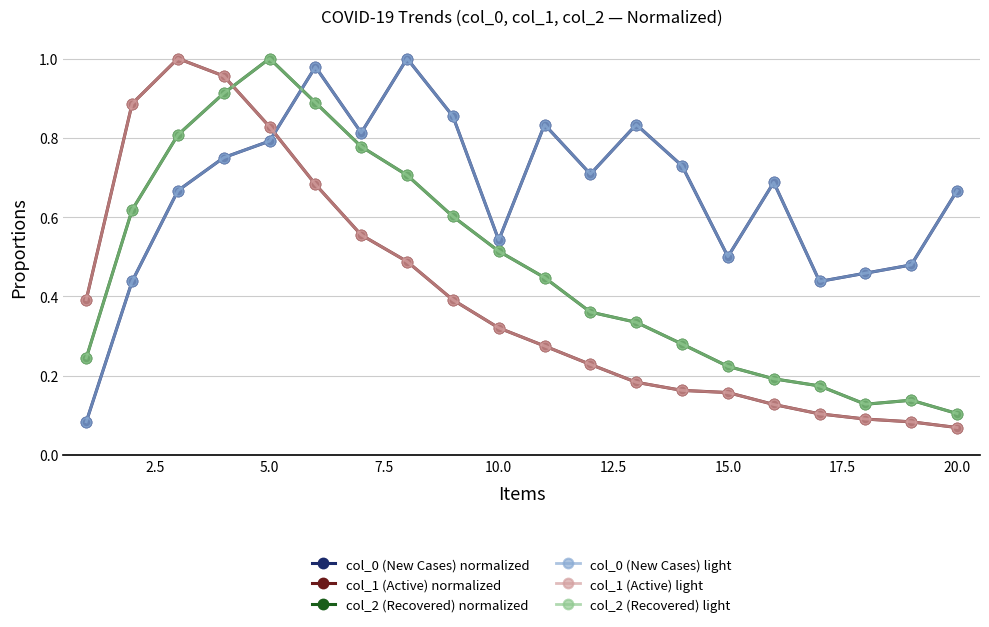

Does the chart have visible grid lines?

Yes